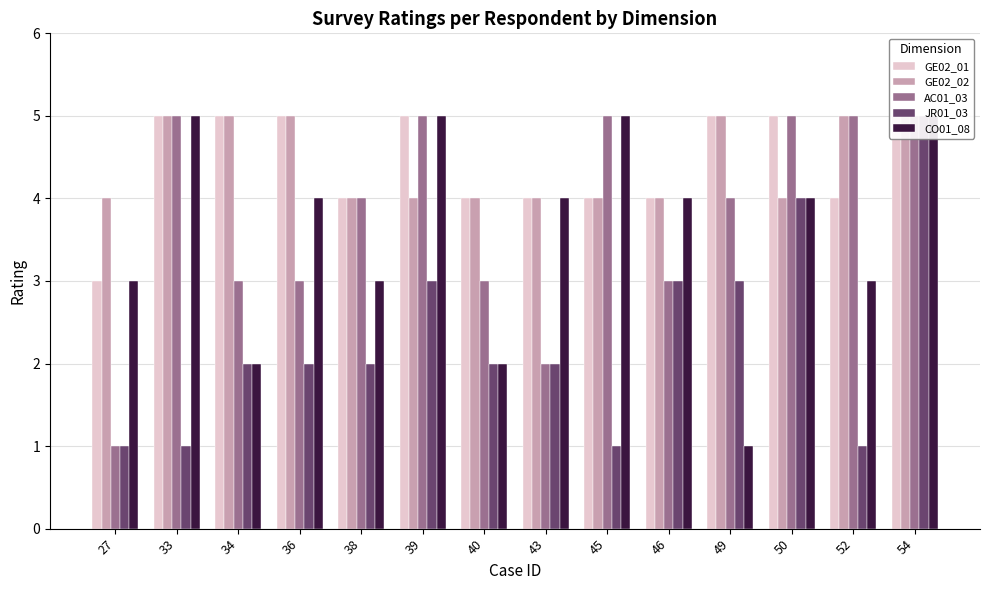

List the series in order of their peak value, lowest first.

GE02_01, GE02_02, AC01_03, JR01_03, CO01_08